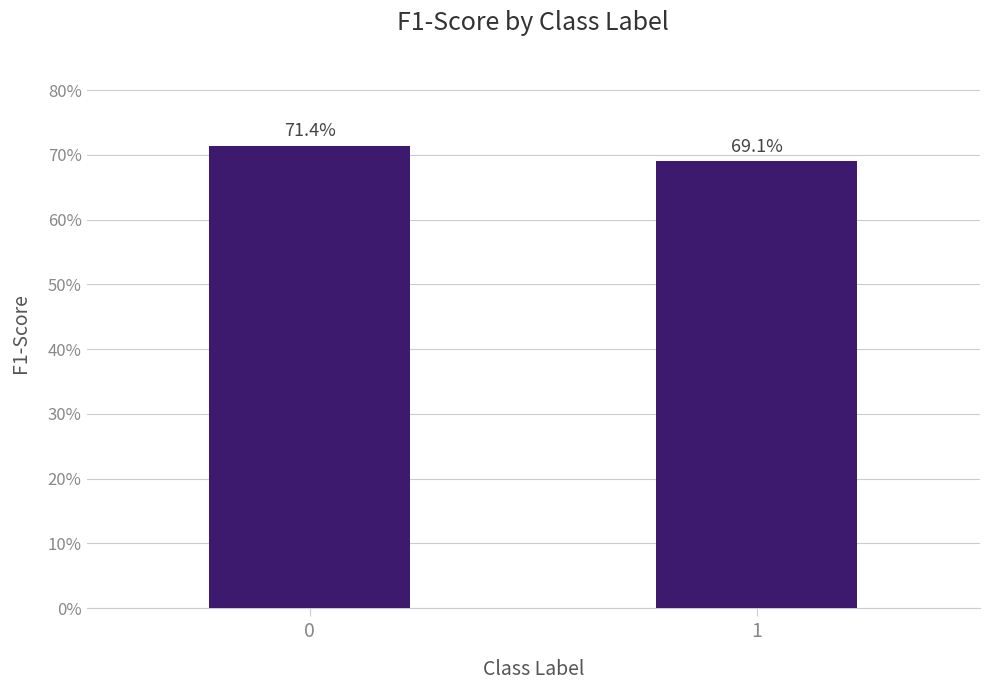

Reading left to right, what are all the values shown in this chart?

0=0.7	1=0.7